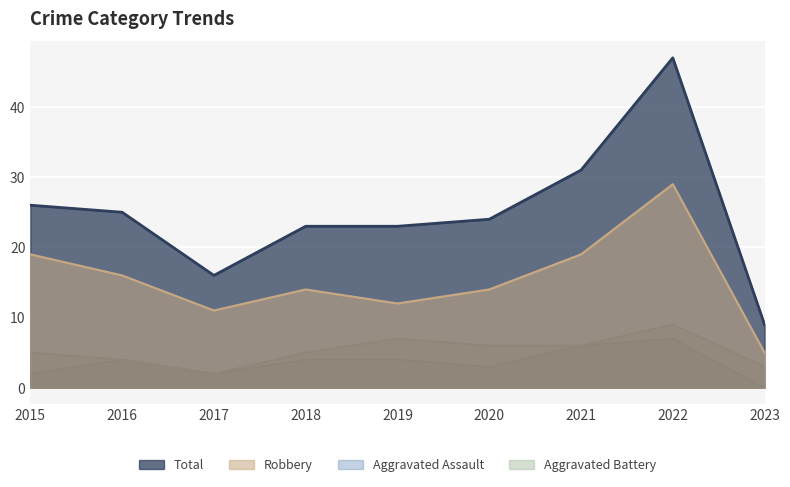

Does the chart display data point markers on the line(s)?

No